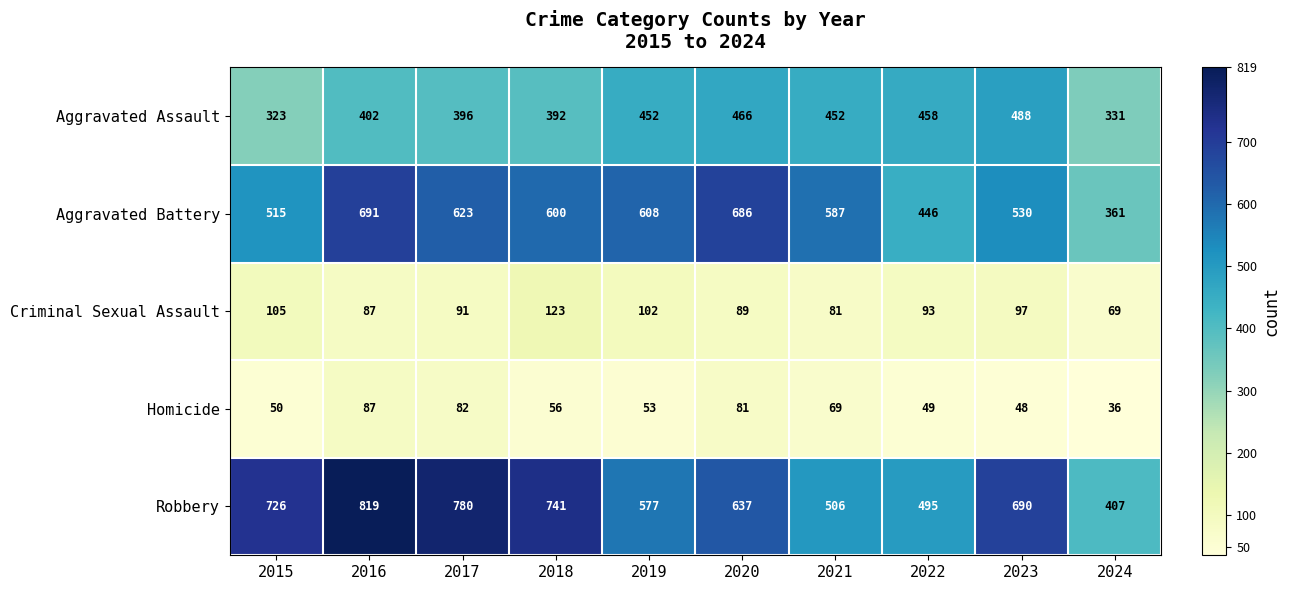

What is the sum of all Aggravated Battery values?

5647